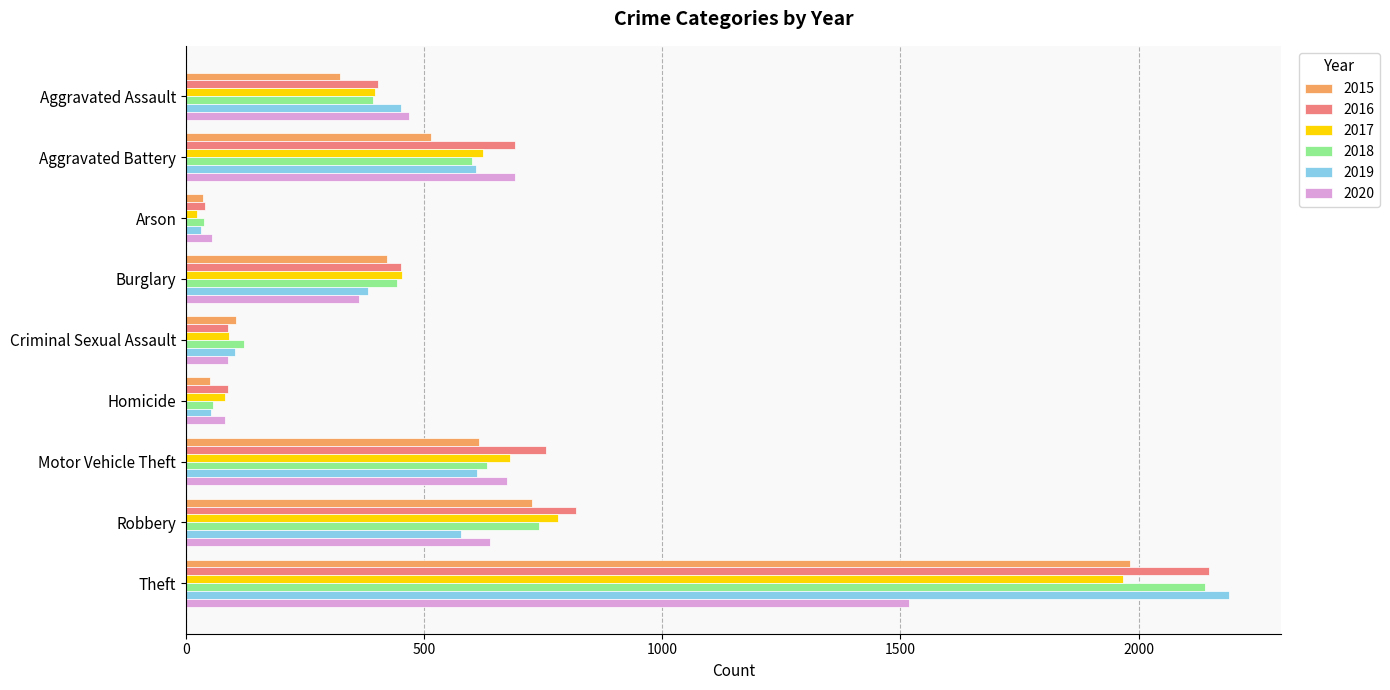

Which series changed the most between Homicide and Robbery?

2016